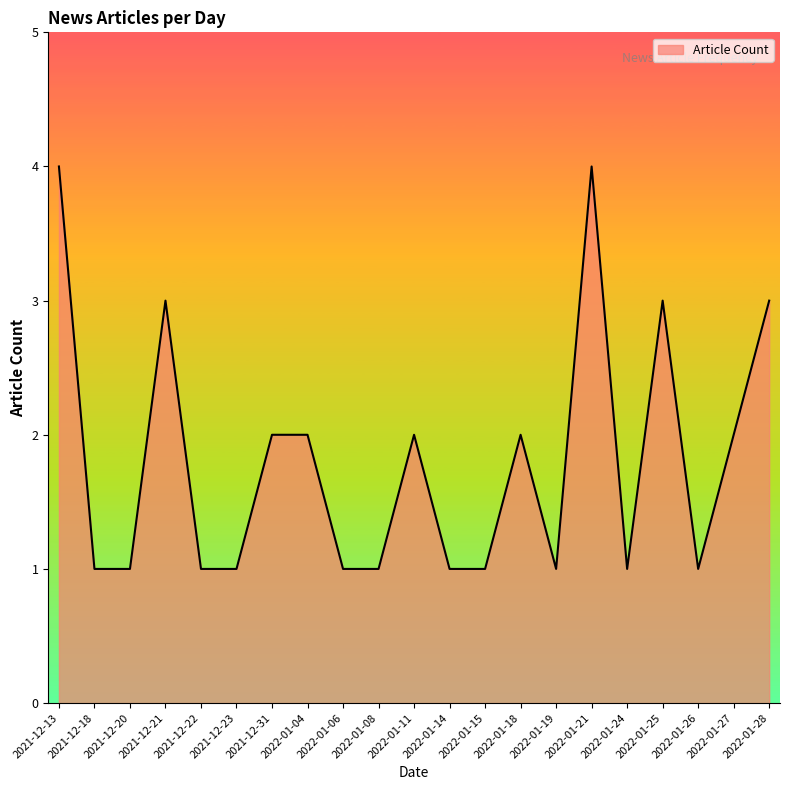

What is the approximate value at 2021-12-22?

1